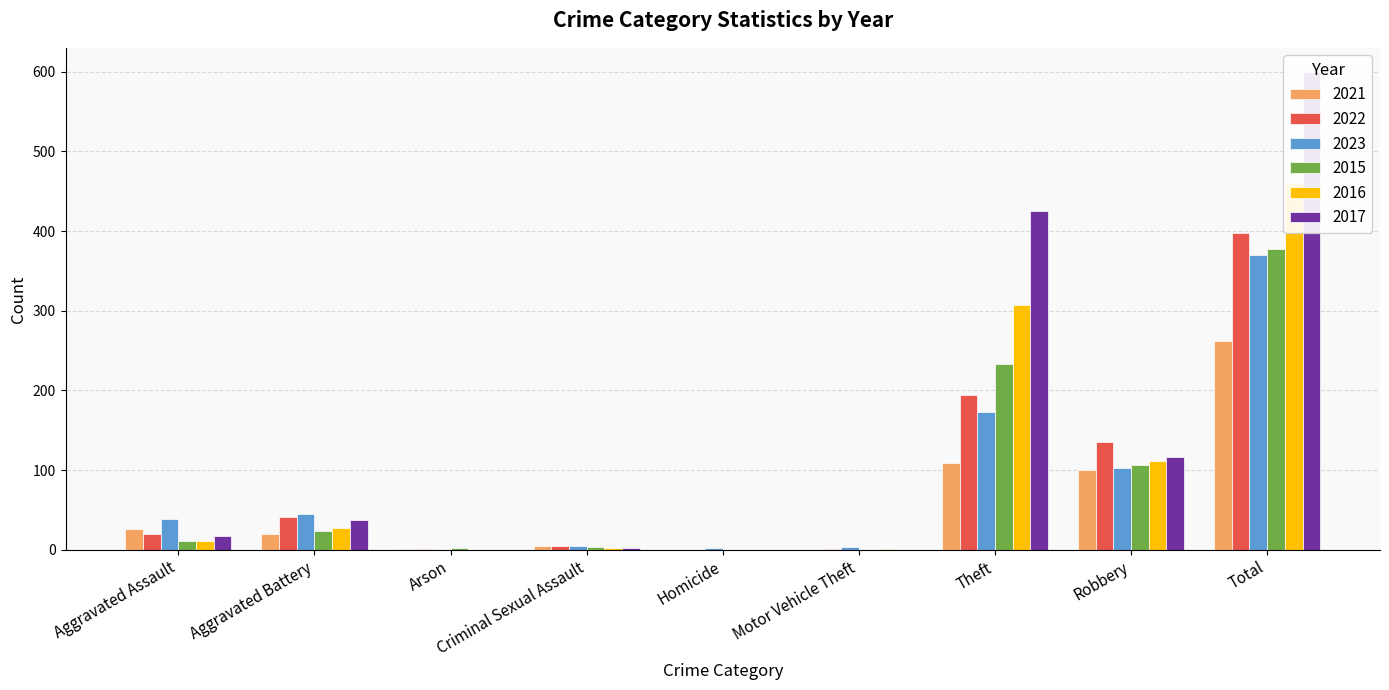

What is the total value across all series at Criminal Sexual Assault?

22